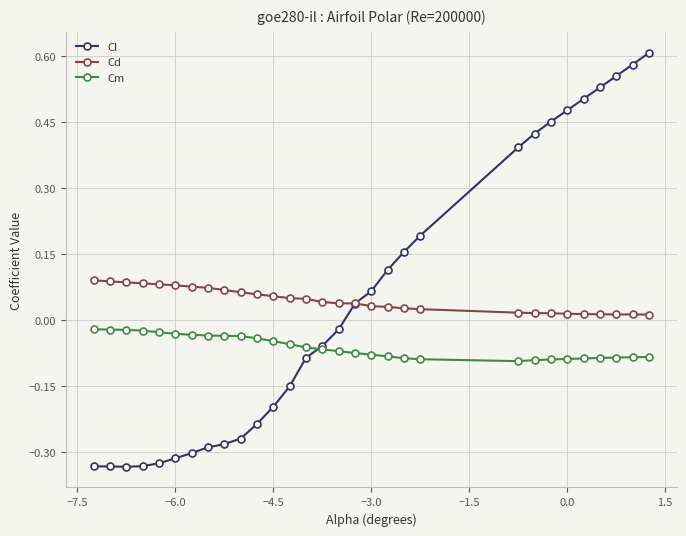

Which series has the widest spread of values?

Cl